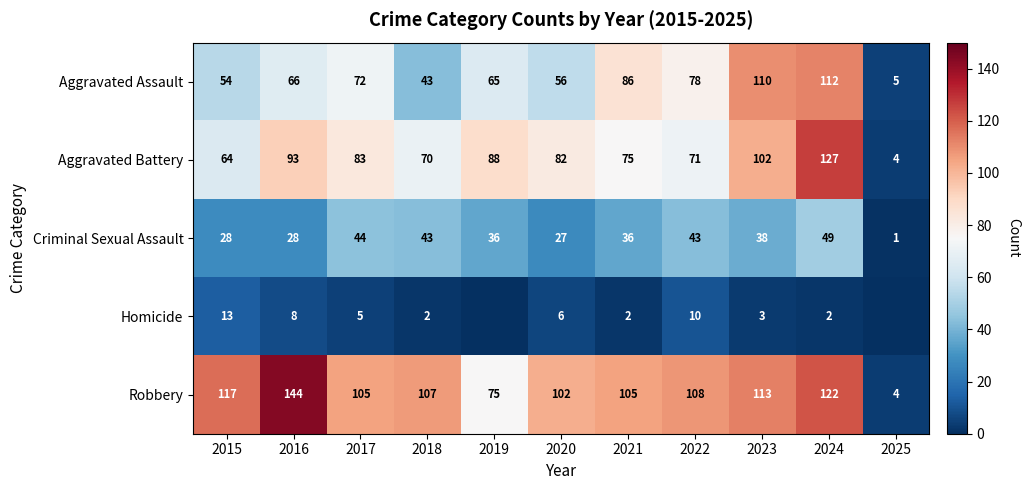

What is the total value across all series at 2019?

264